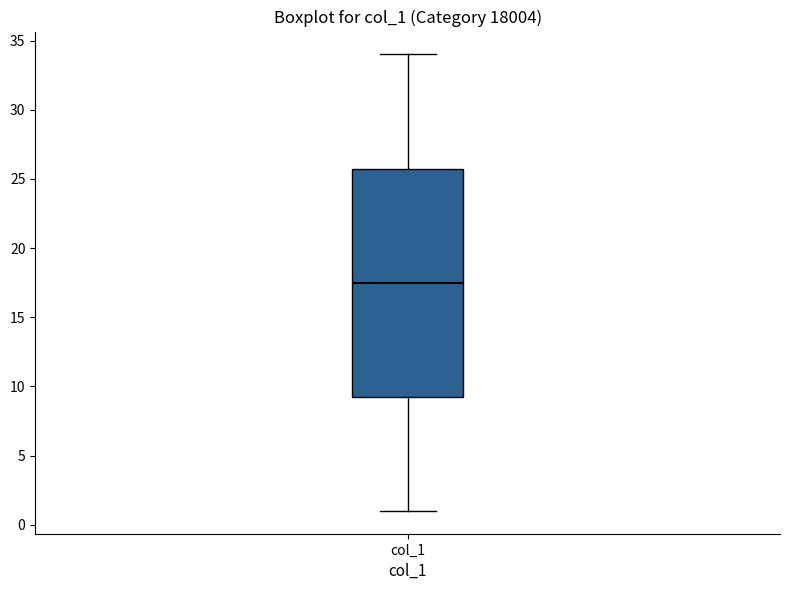

Read this box plot against the y-axis: the position of the median line, the range covered by the box, and the ends of both whiskers. The values are not printed on the chart, so give them approximately, as read against the axis.

median 17.5, box 9.5 to 26.0, whiskers 1.0 to 34.0